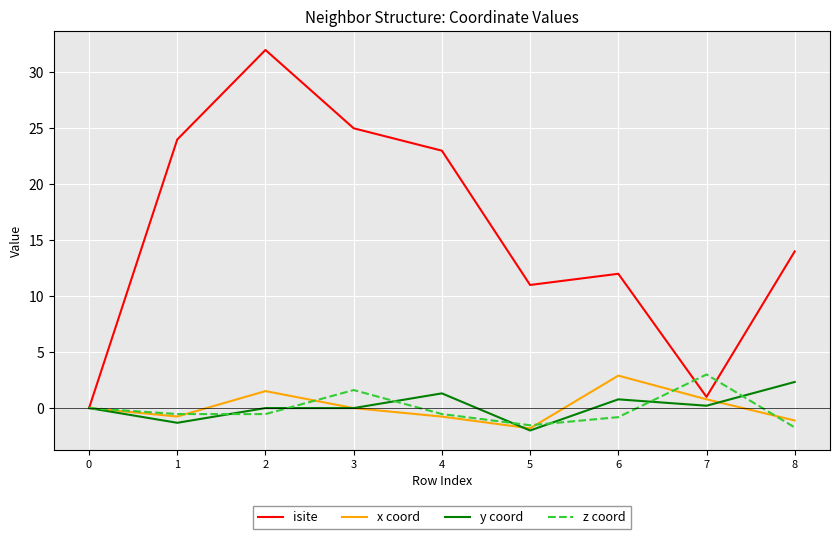

What is the greatest value displayed?

32.0